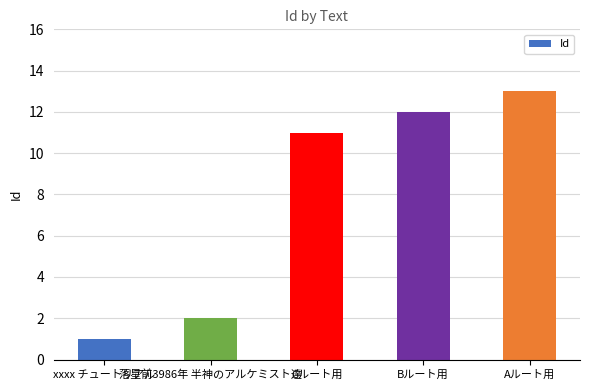

List the labels in order of value, smallest first.

xxxx チュートリアル, 落星前3986年 半神のアルケミスト達, Cルート用, Bルート用, Aルート用